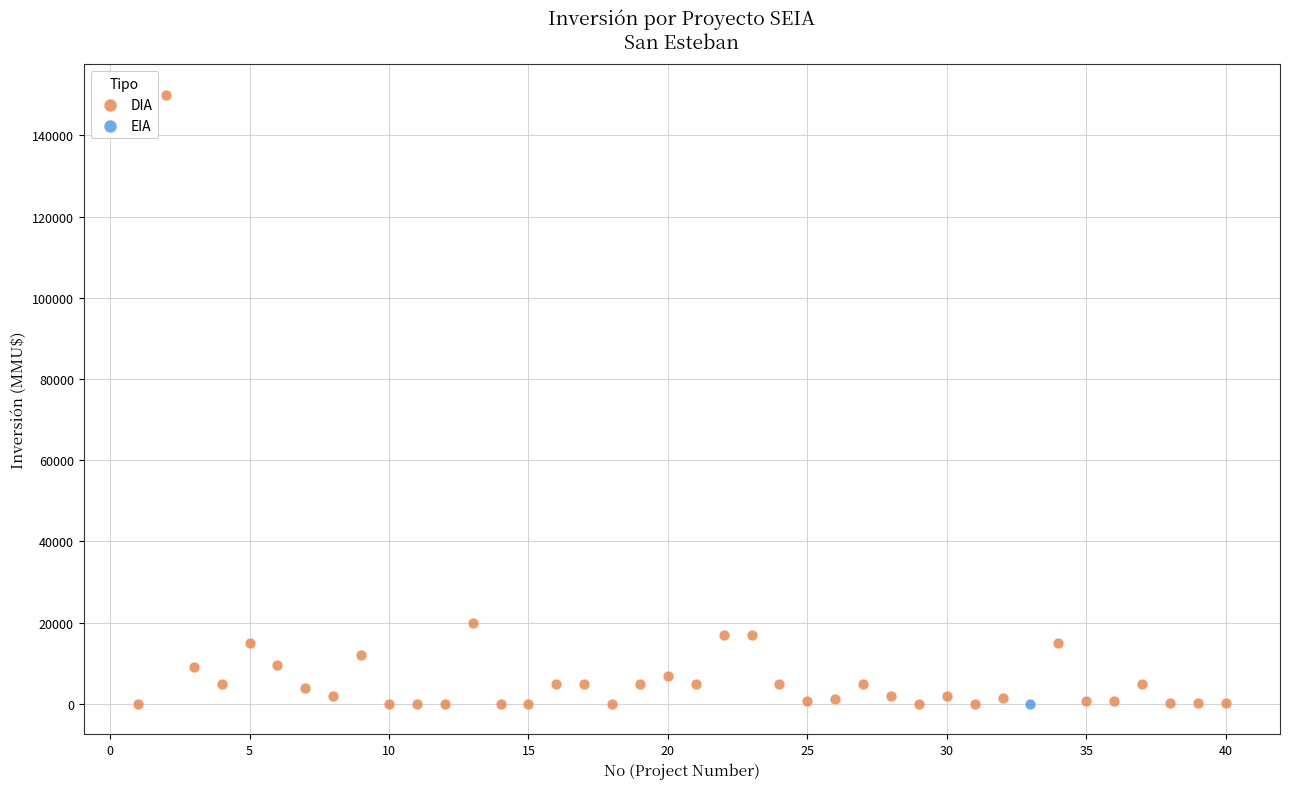

What are all the series names shown in the legend?

DIA, EIA